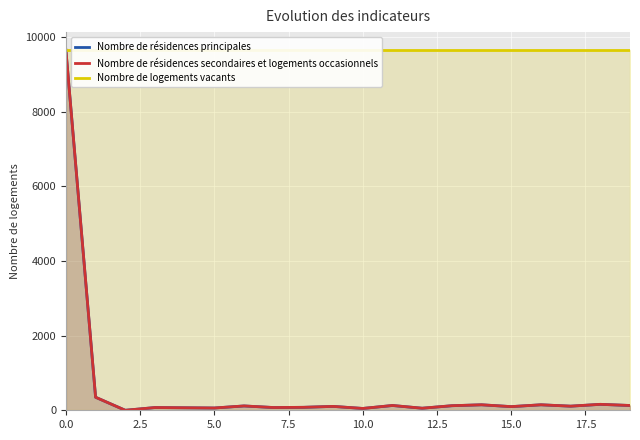

Which series has the largest total across all categories?

Nombre de logements vacants